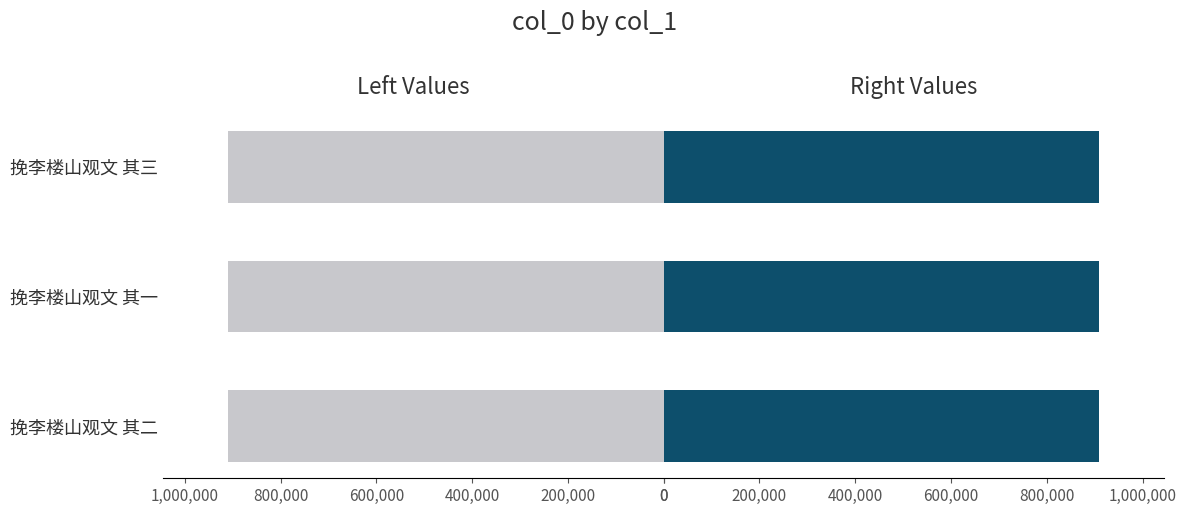

How many bars are there in each group?

2